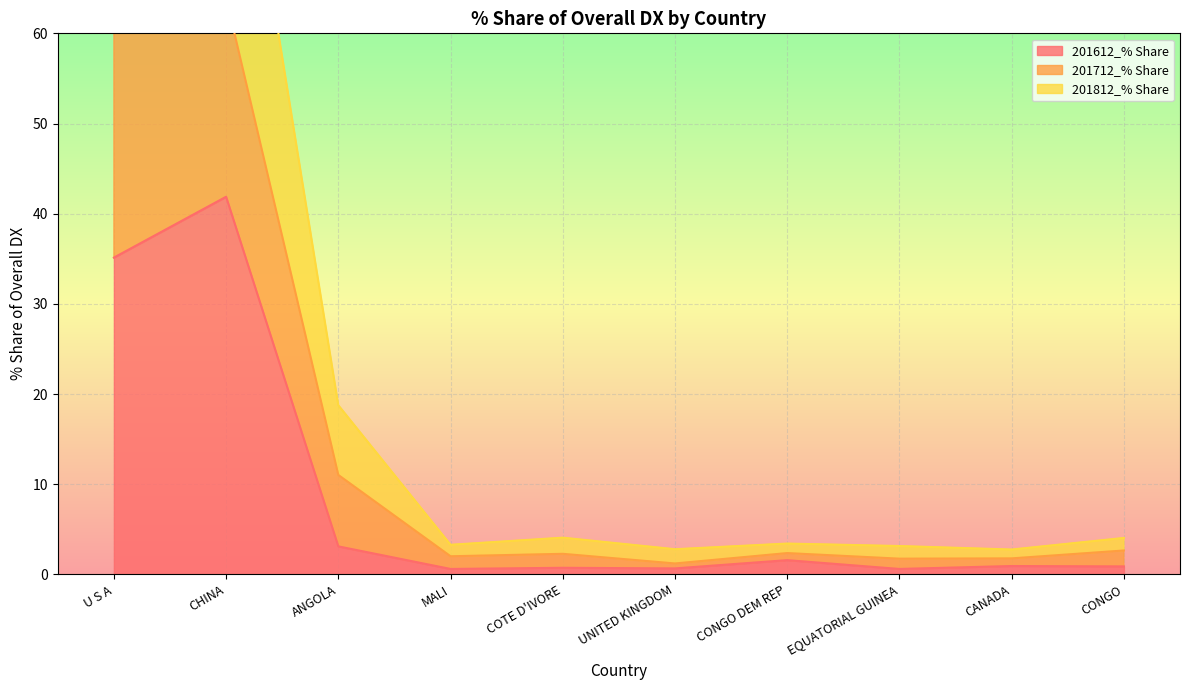

What is the maximum value for 201612_% Share?

41.9